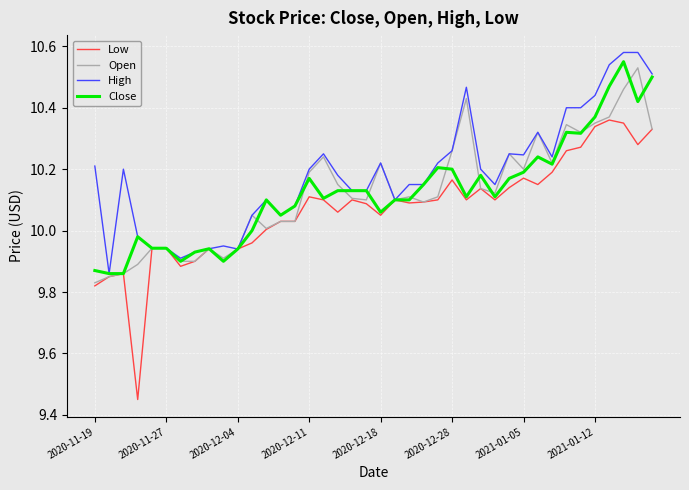

Which series has the largest total across all categories?

High